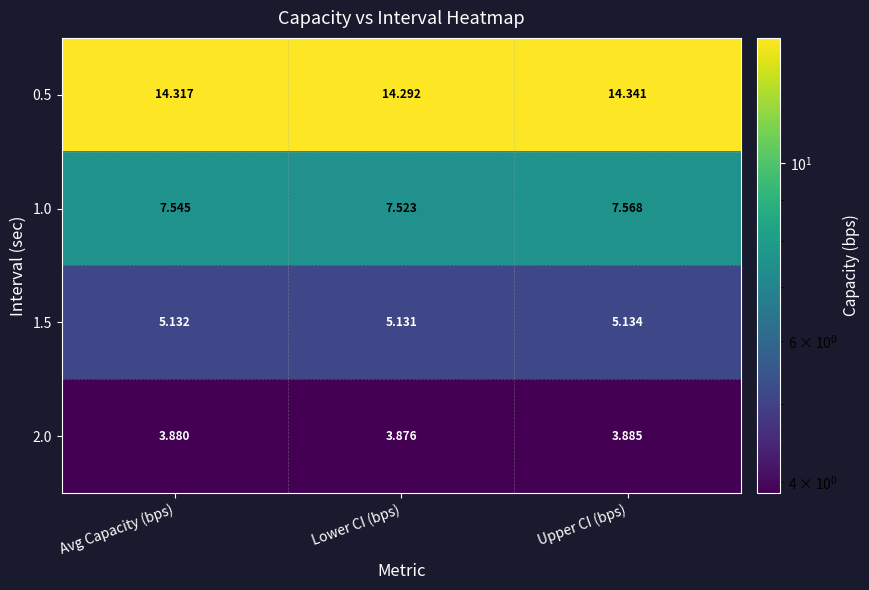

What is the spread (max minus min) of values at Lower CI (bps)?

10.4